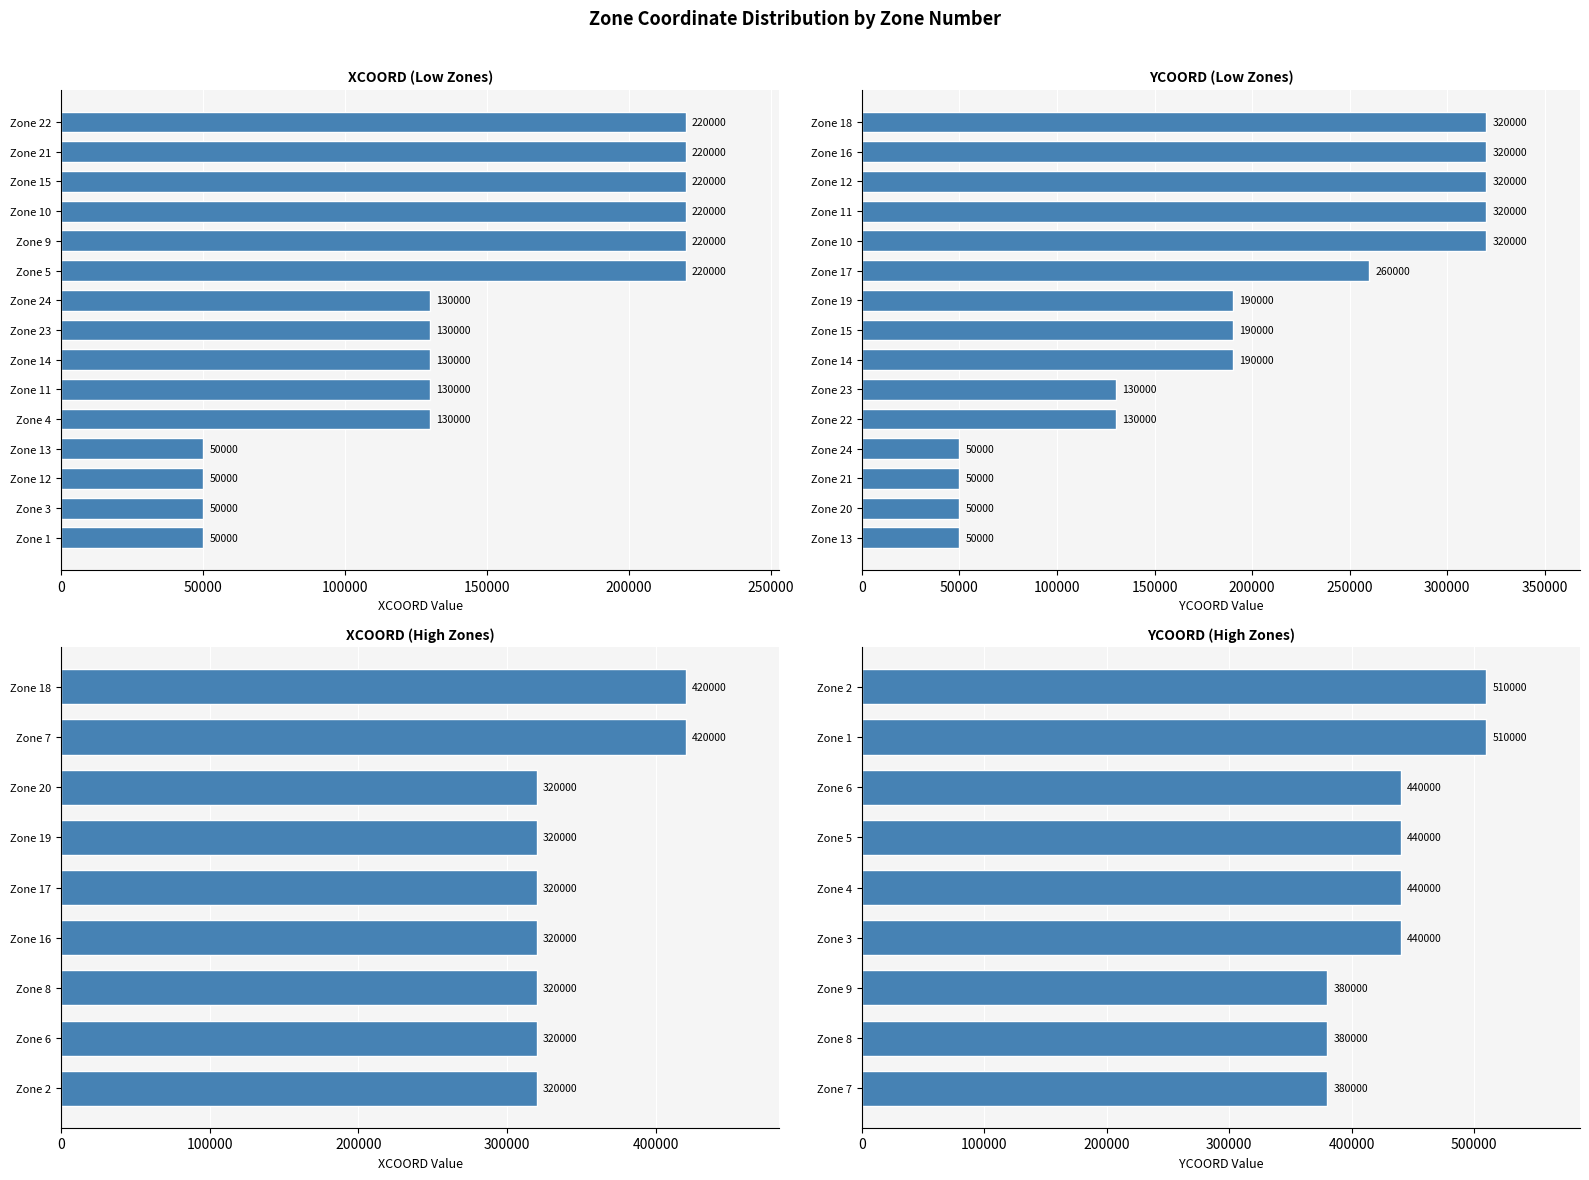

What is the value of the YCOORD bar at the 17th from the left?

260000